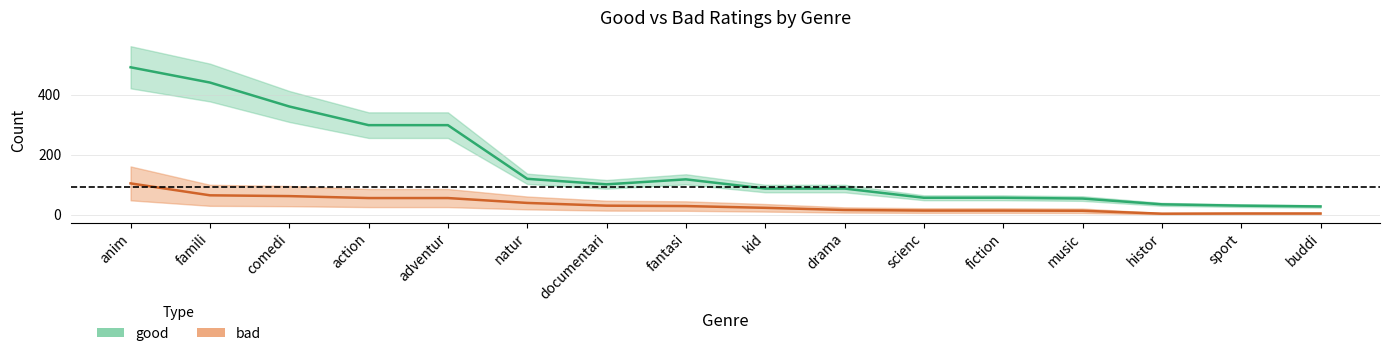

What is the sum of the good values at fantasi and adventur?

416.5